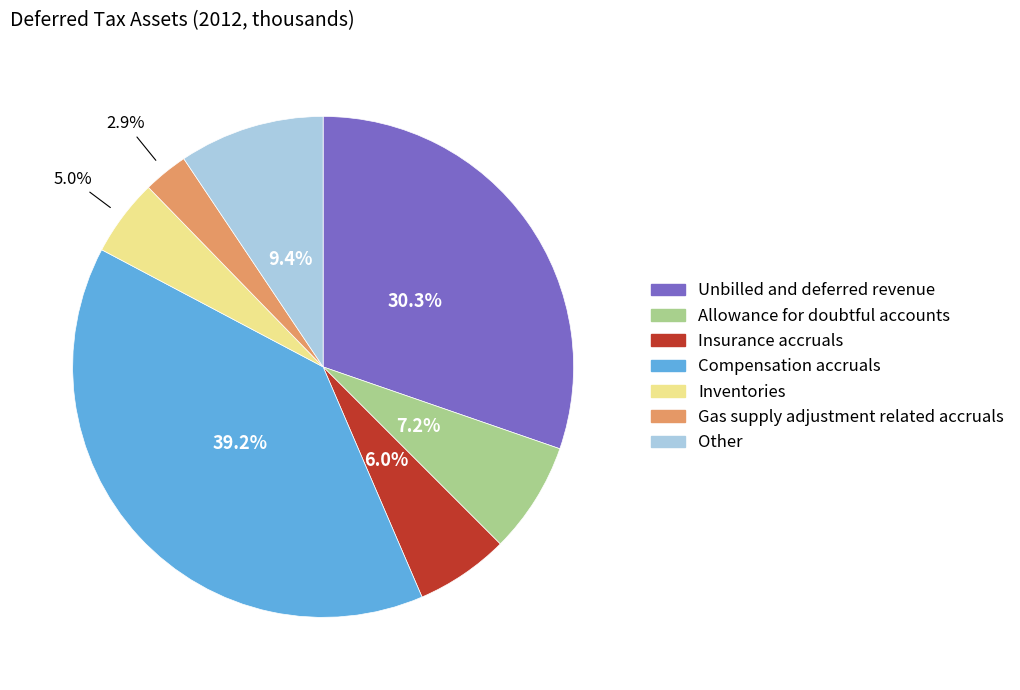

To the nearest percent, what percentage of the pie is Compensation accruals?

39%